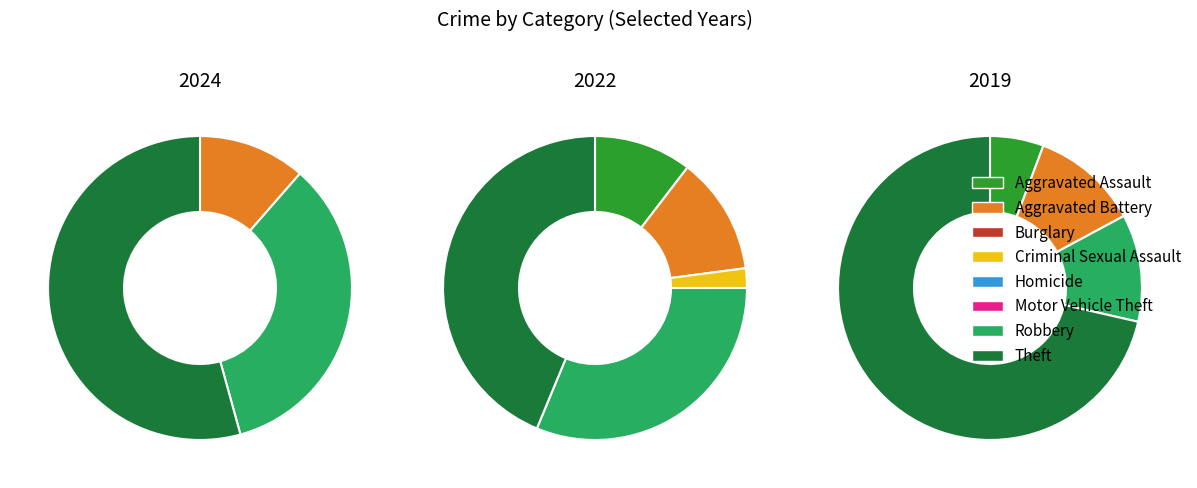

How much of the chart is everything except 5?

100.0%